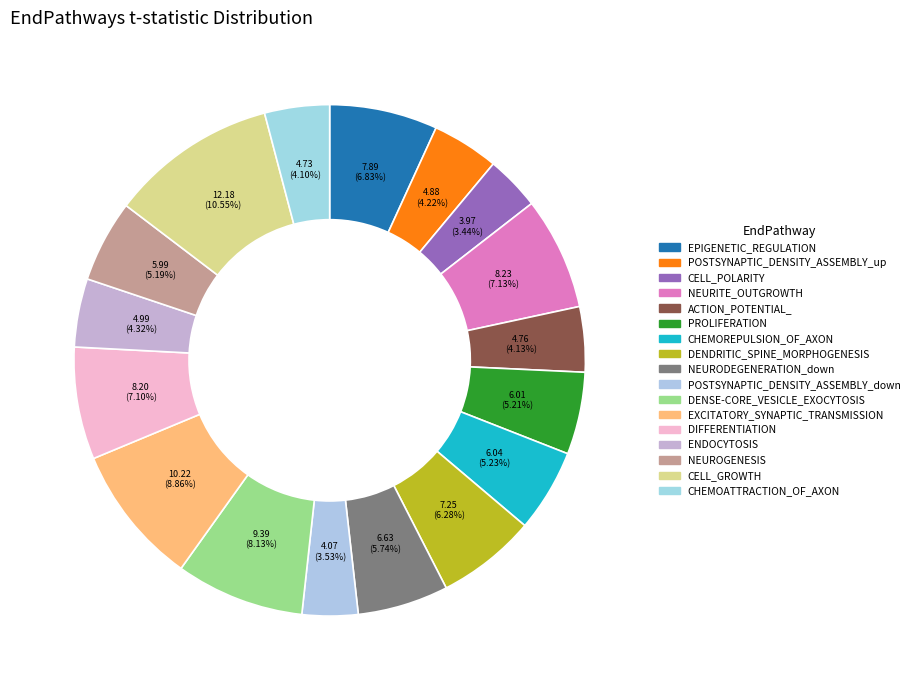

How many segments does this pie chart have?

17